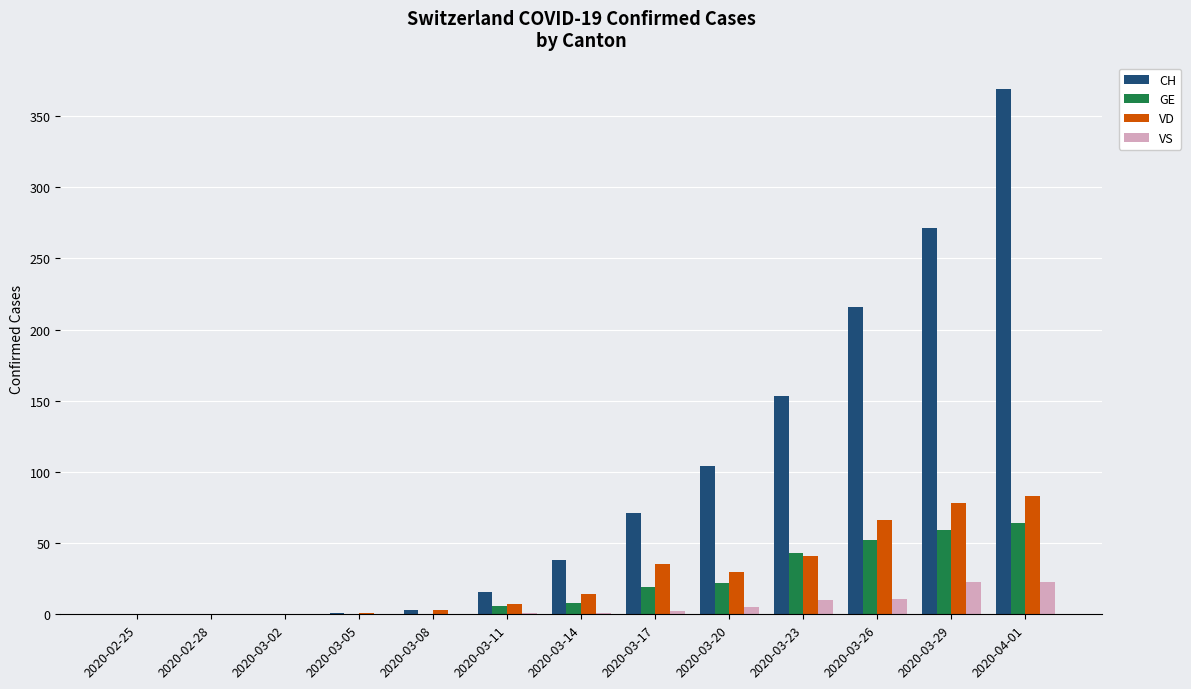

What is the sum of the VD values at 2020-03-17 and 2020-03-05?

36